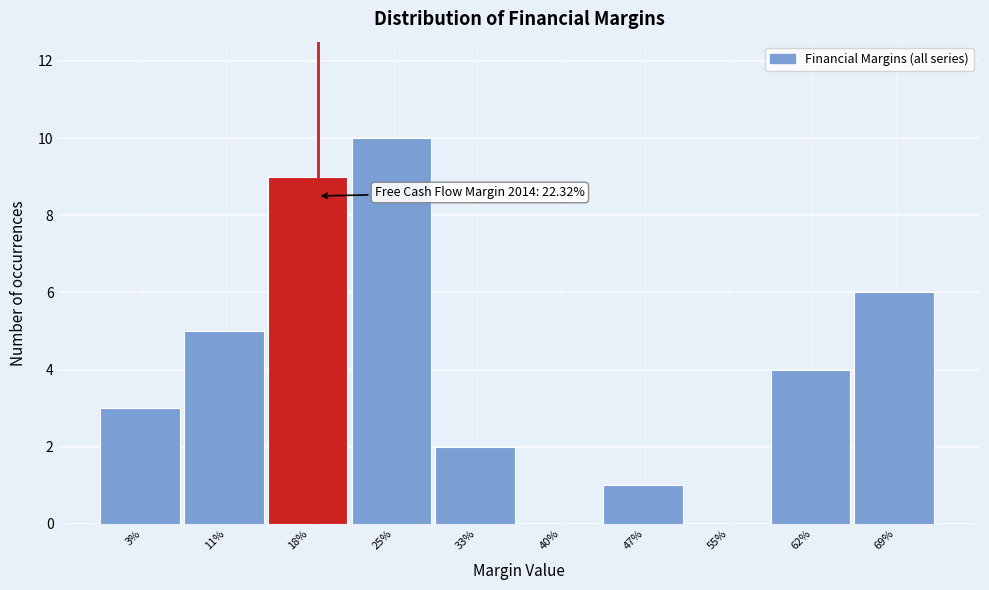

Reading left to right, what are all the values shown in this chart?

3%=3	11%=5	18%=9	25%=10	33%=2	40%=0	47%=1	55%=0	62%=4	69%=6